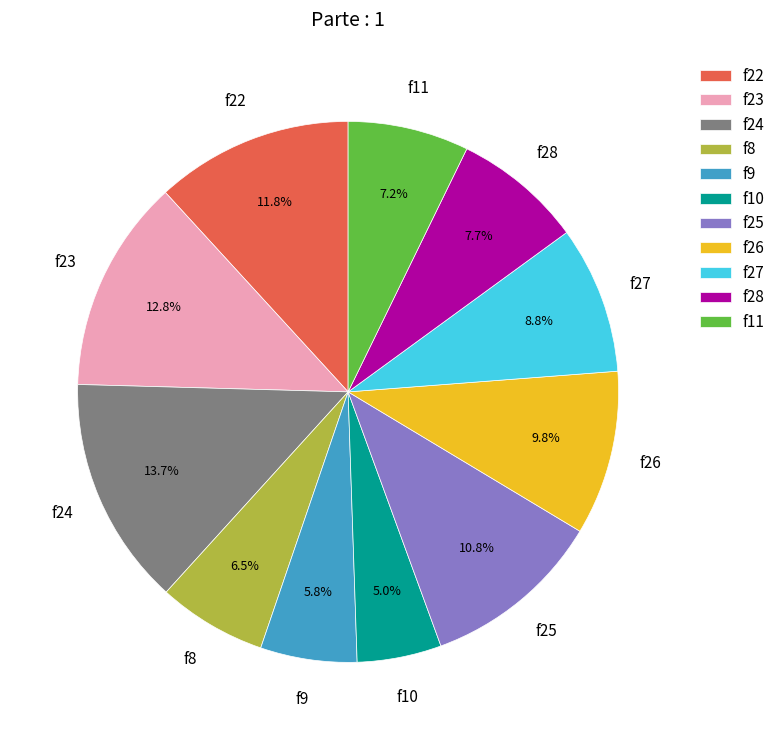

To the nearest percent, what is the average slice percentage?

9%